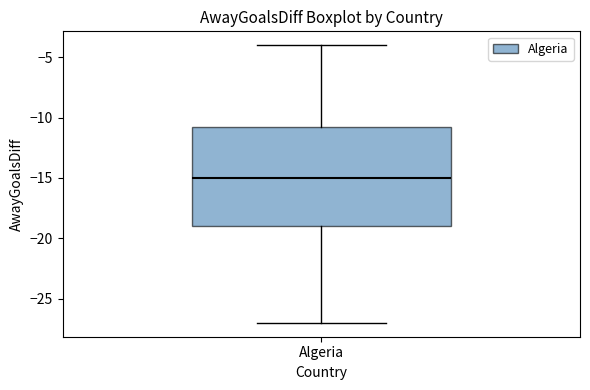

Where does the lower whisker of the box for Algeria end on the y-axis? The values are not printed on the chart, so give them approximately, as read against the axis.

-27.0